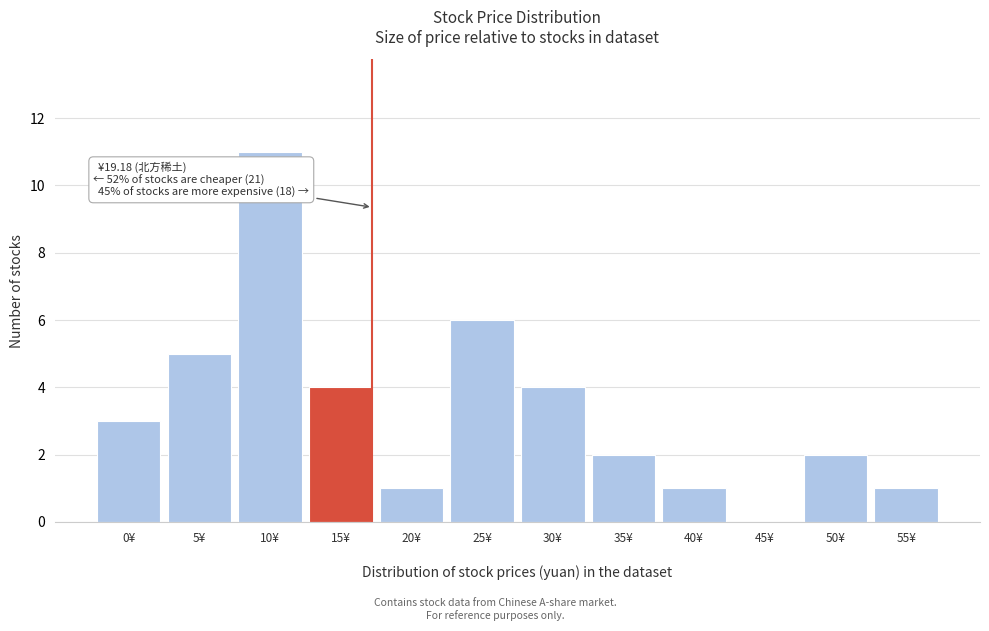

What is the sum of all values?

40